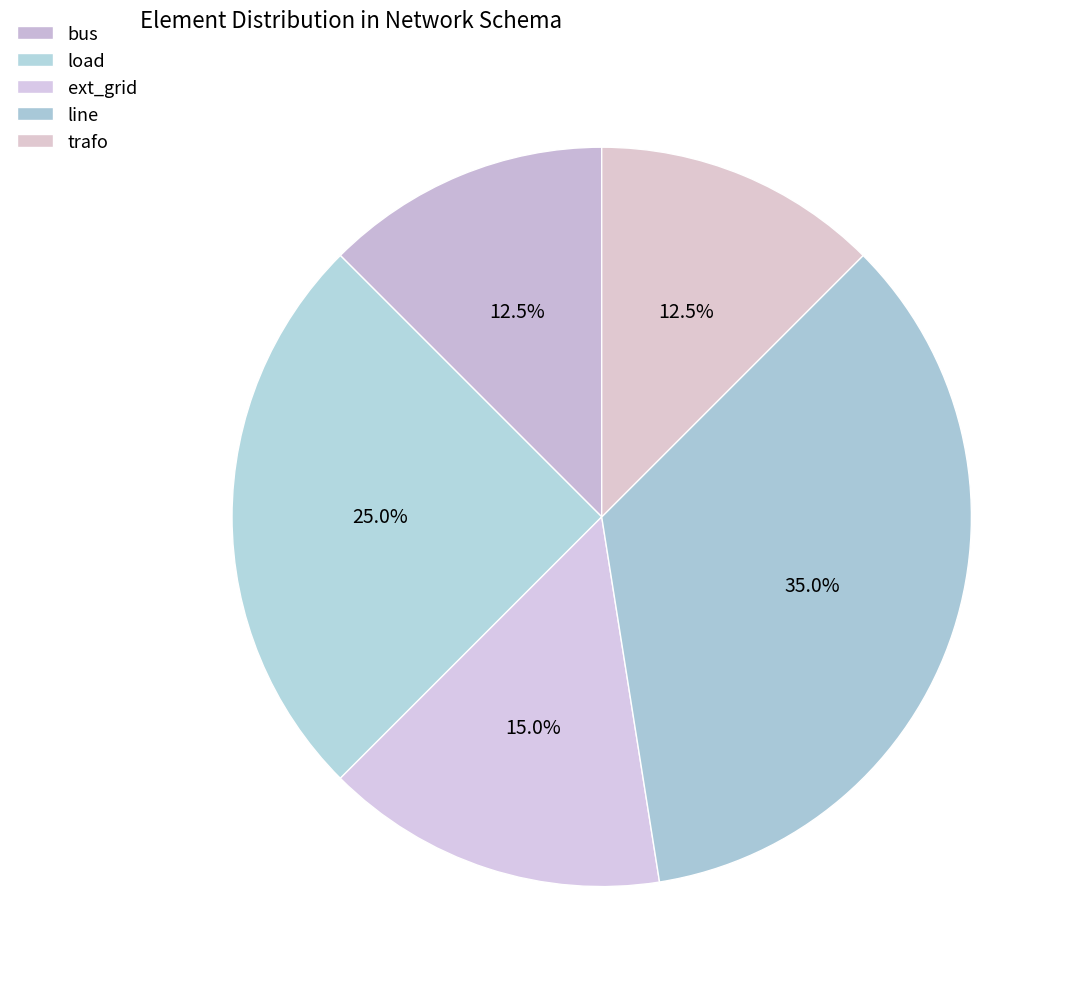

What is the smallest slice in the pie chart?

bus